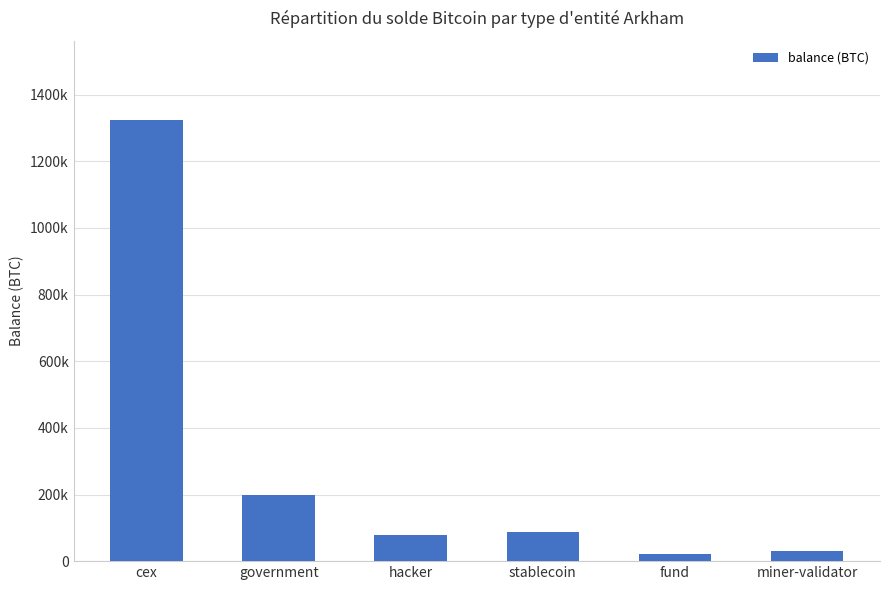

Are the bars horizontal?

No